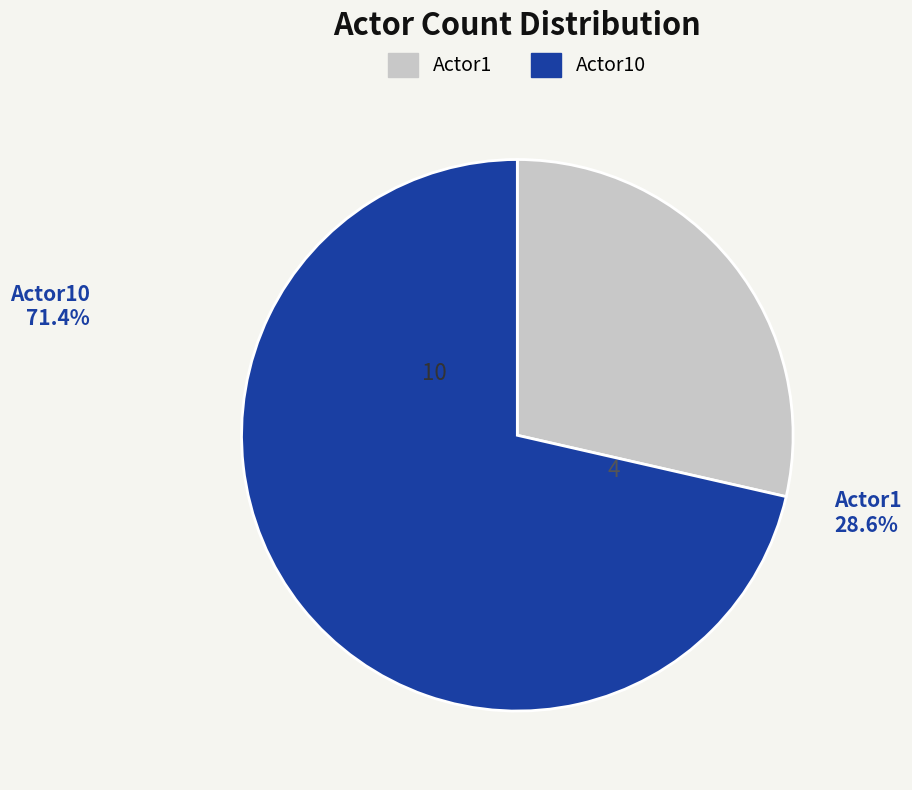

Rank the categories by value from highest to lowest.

Actor10, Actor1